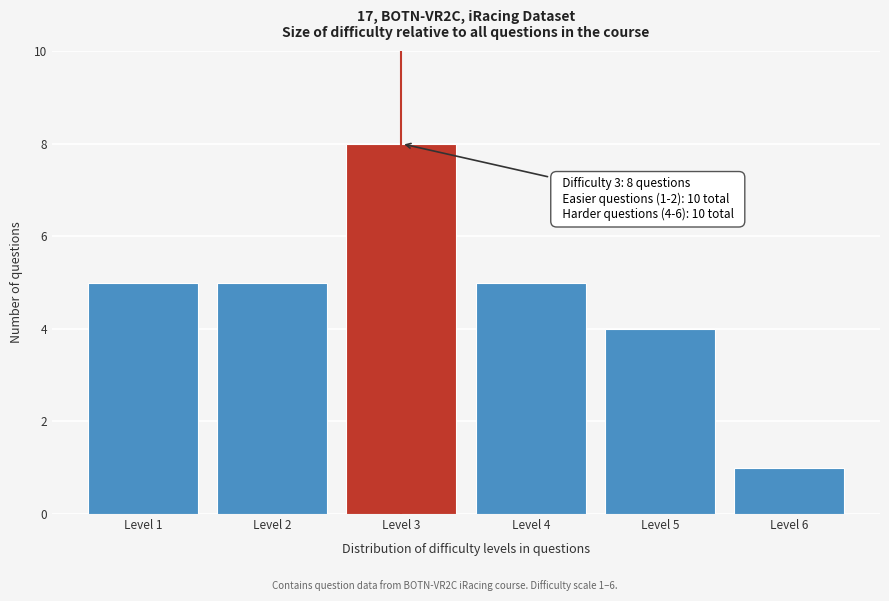

Over which range of the x-axis is the bar tallest?

2.5 to 3.5